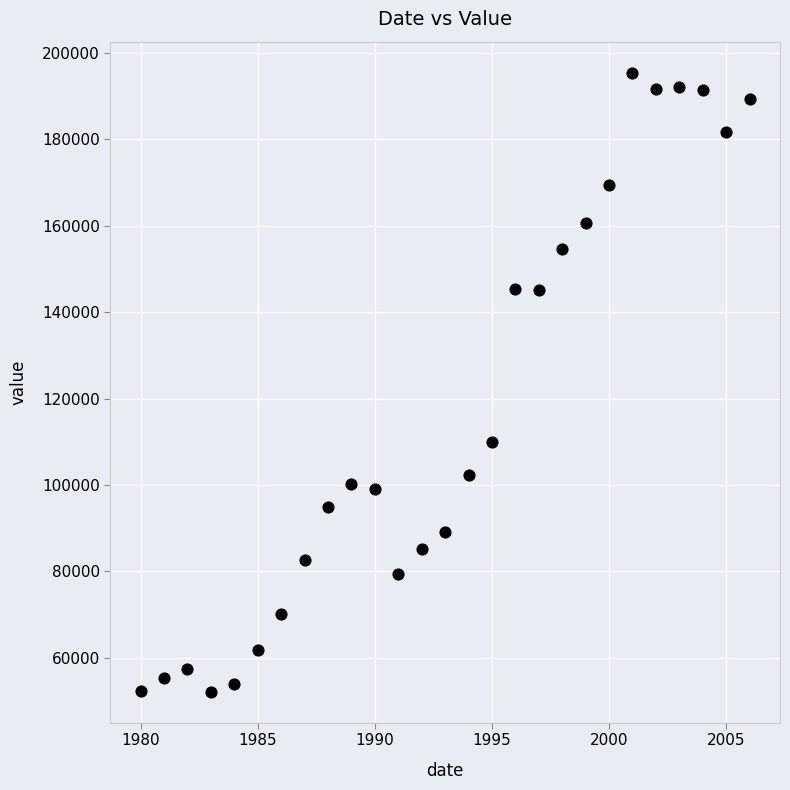

What Y value in the scatter plot is closest to 123792?

110023